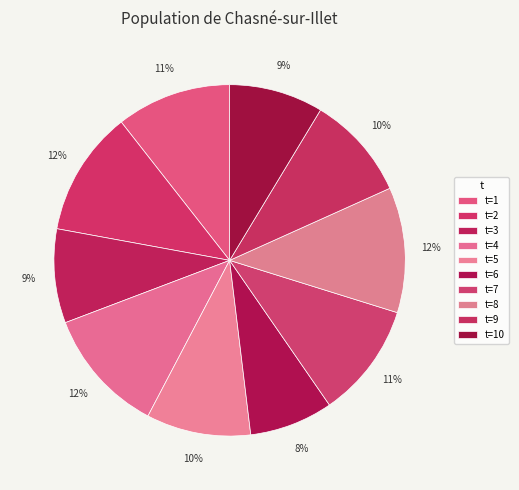

What is the largest slice in the pie chart?

2